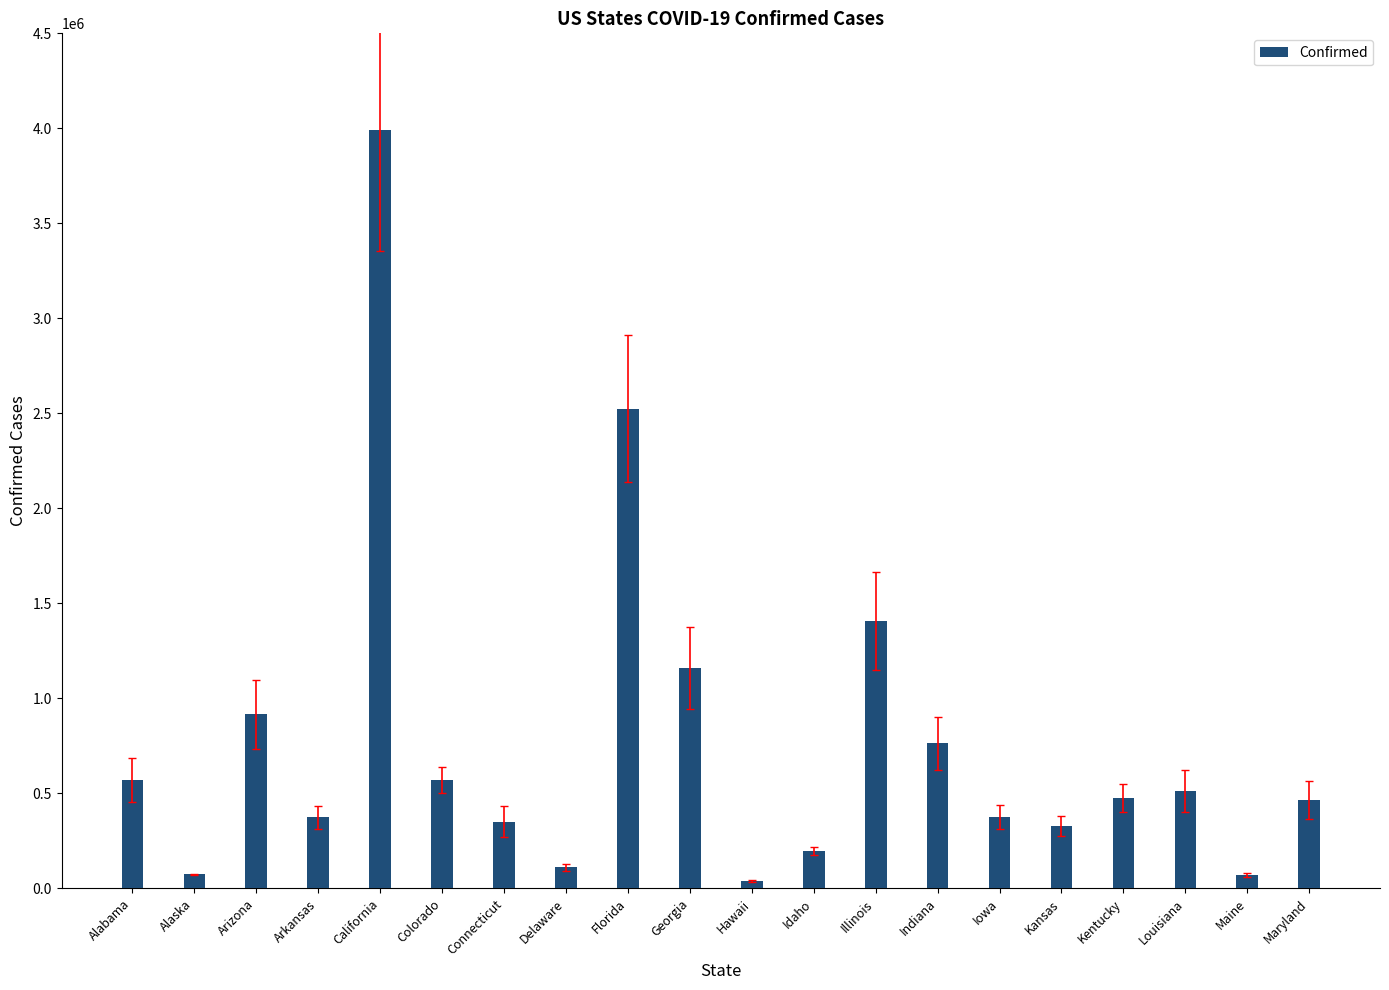

True or false: the data shows 1407929 at Illinois.

True